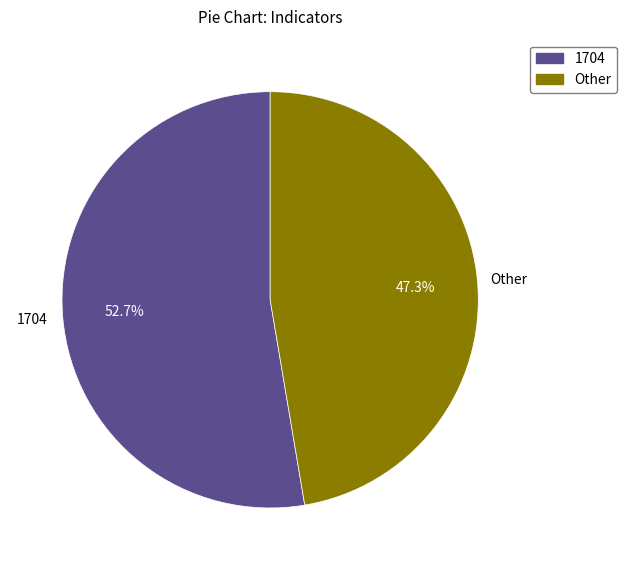

Is there any slice that represents more than half of the pie?

Yes